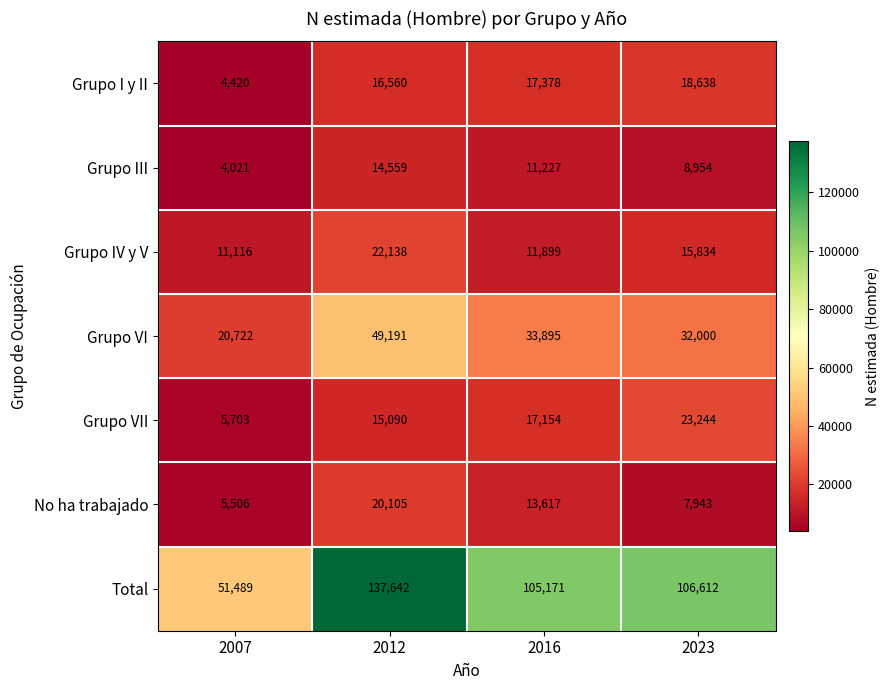

What is the total value across all series at 2016?

210341